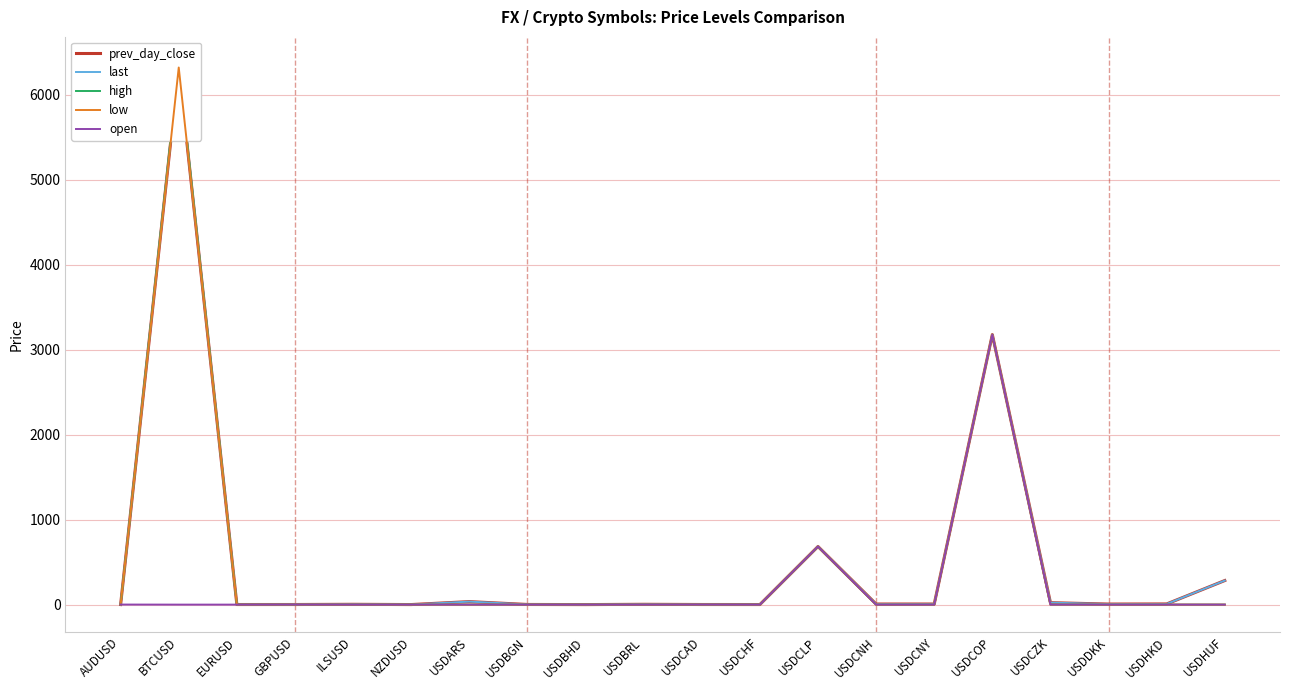

True or false: open and high intersect in this chart.

False